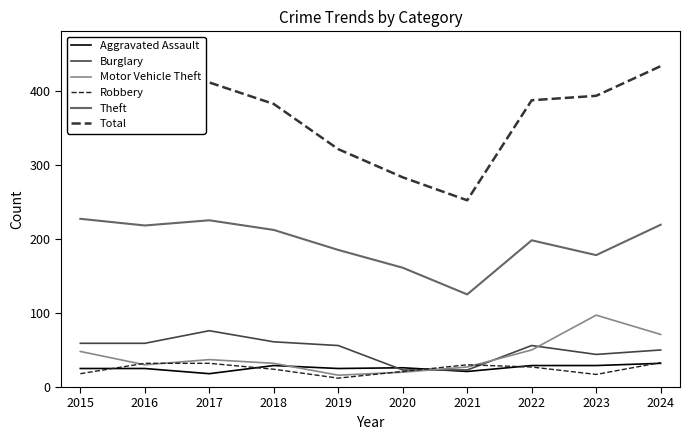

What is the difference between the second highest and minimum values in the Robbery series?

20